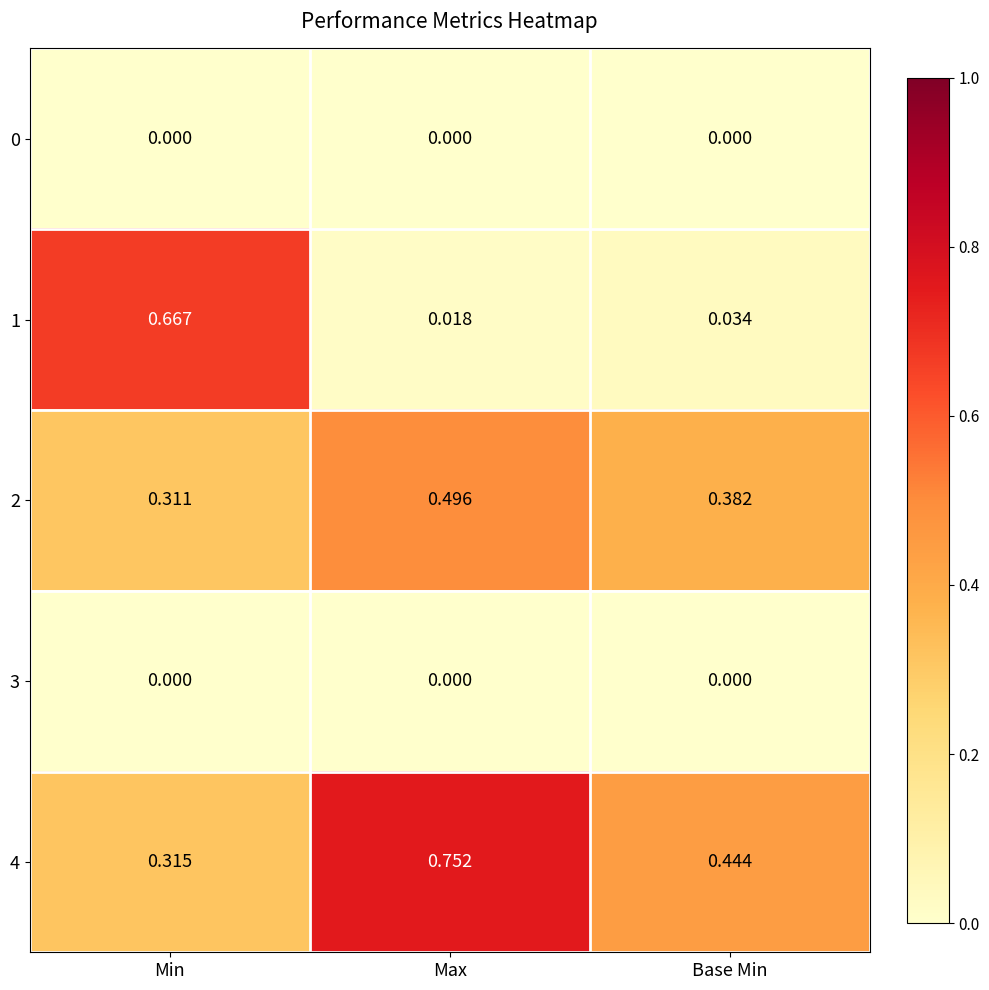

Which label corresponds to the largest value in the chart?

Max